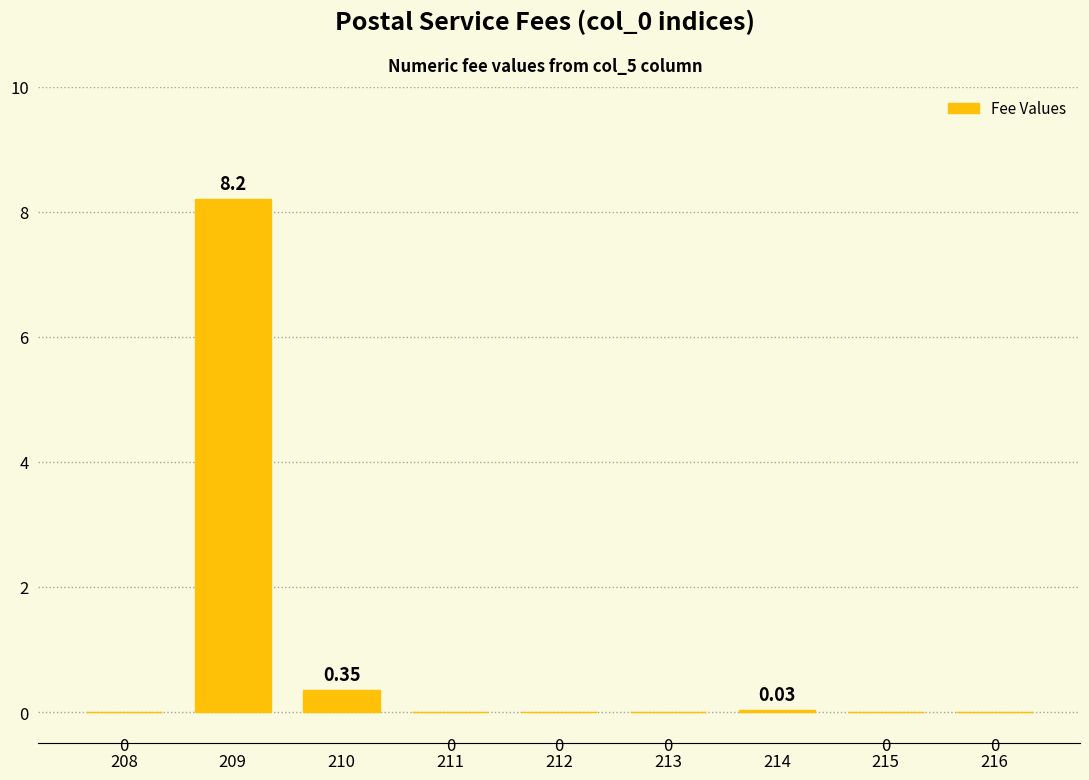

Are the bars horizontal?

No